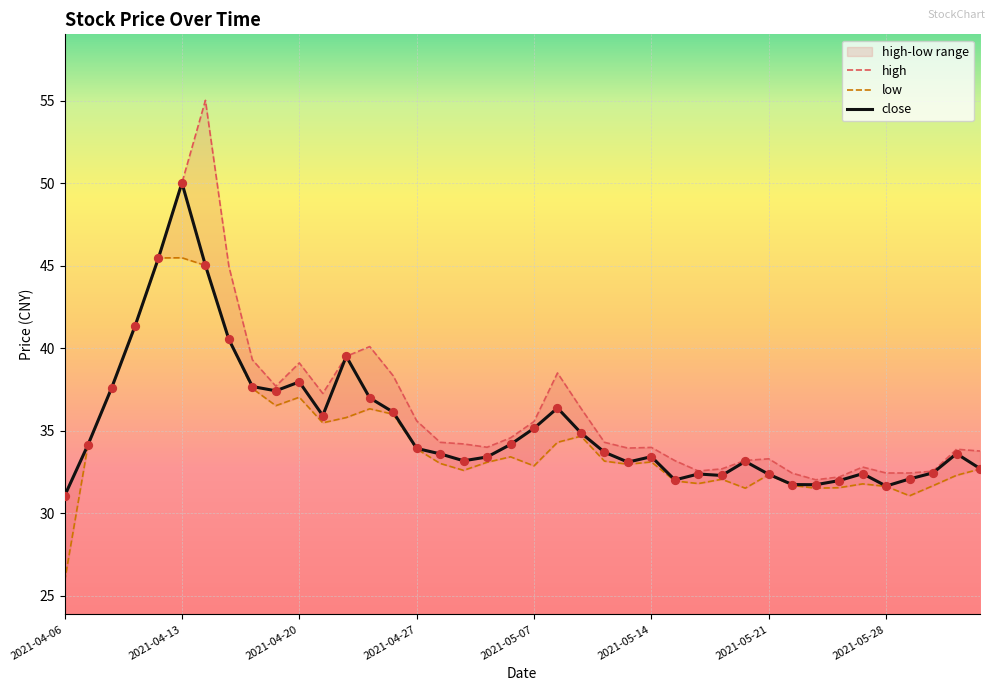

Which series has the largest total across all categories?

high